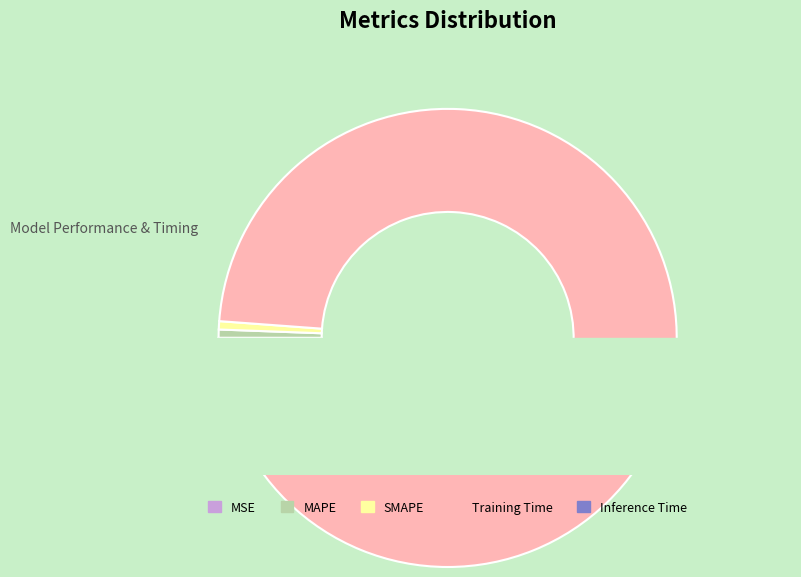

Which category has the smallest portion of the pie?

MSE